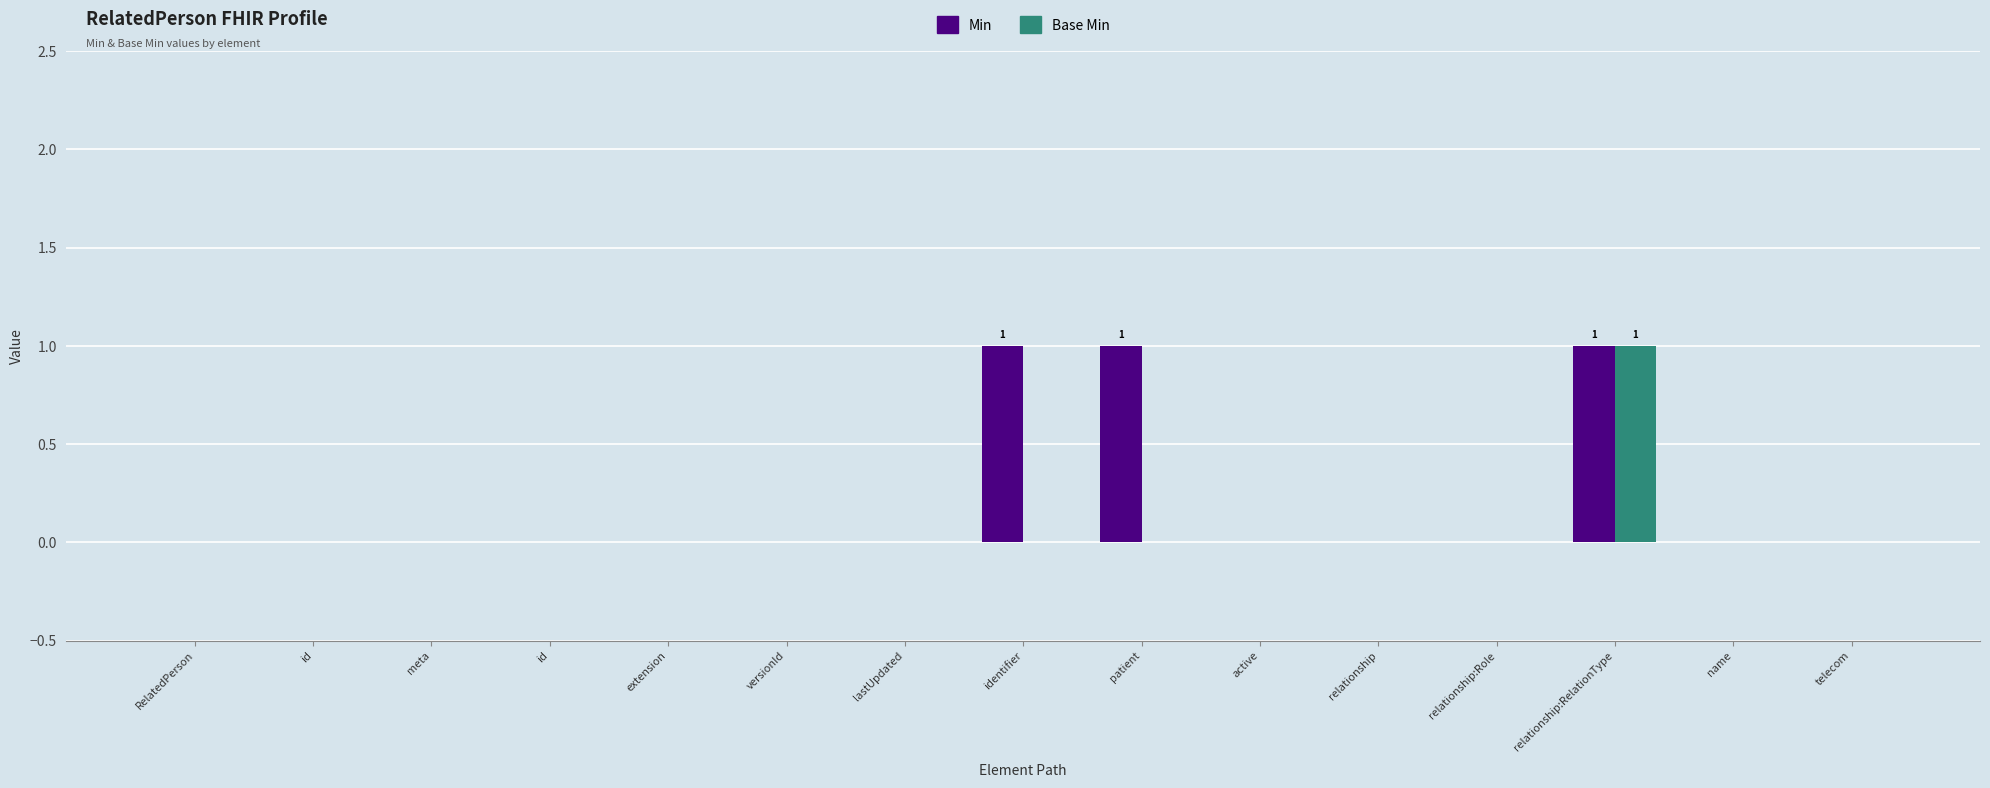

Is it true that Min equals 0 at extension?

True